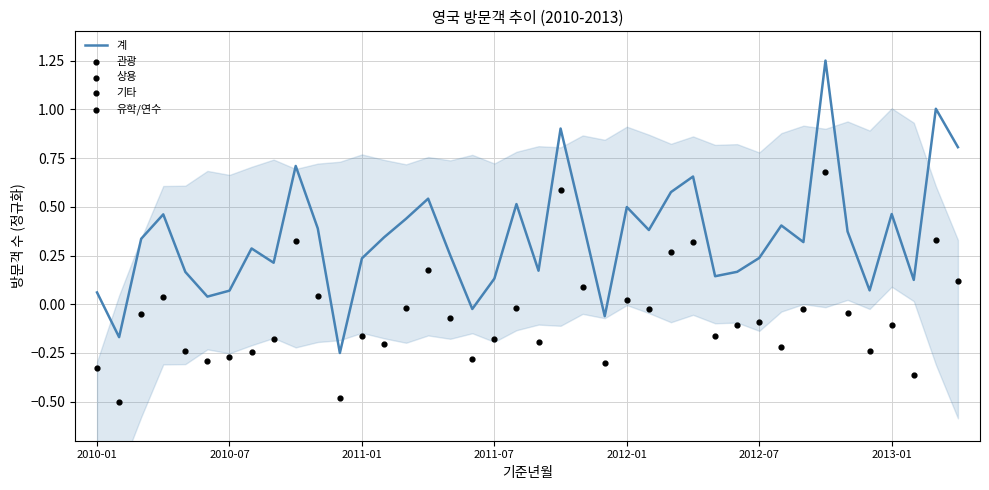

Which series contains the lowest Y value?

유학/연수